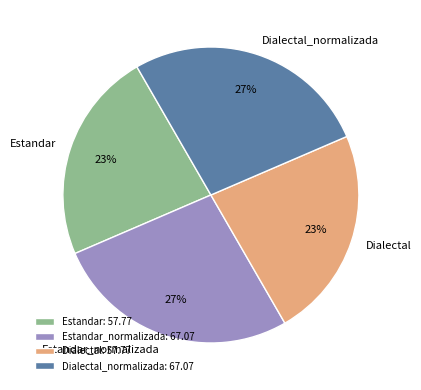

Count the number of slices in the pie.

4